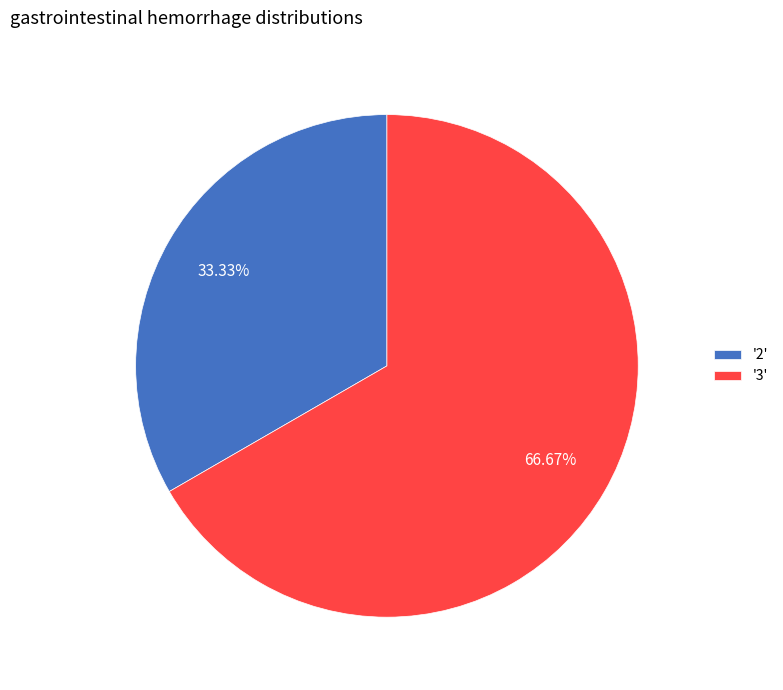

How many slices are in this pie chart?

2